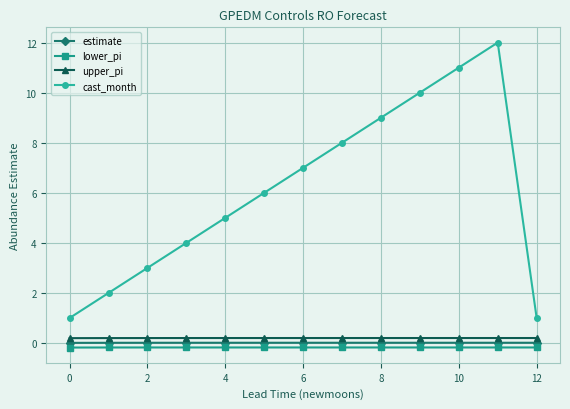

What is the value of the cast_month point at the 5th from the left?

5.0